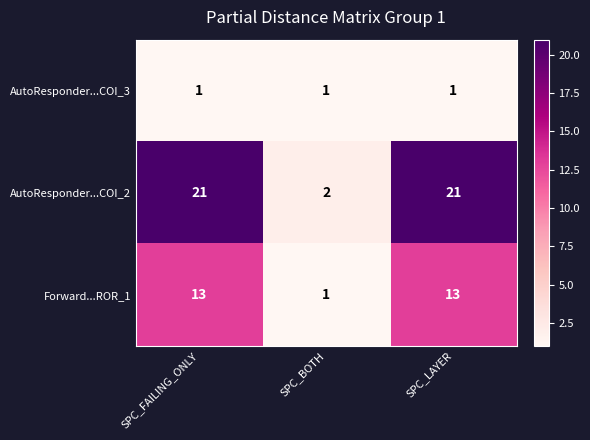

Which series has the largest total across all categories?

AutoResponder...COI_2